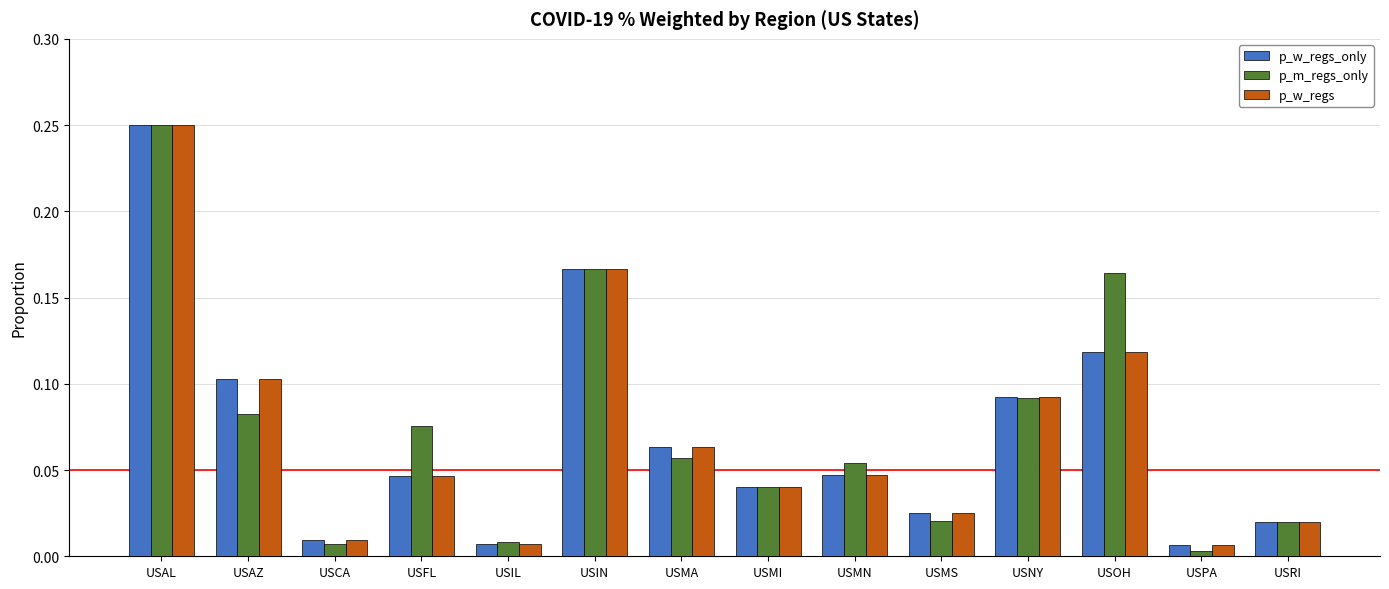

At how many categories does at least one series exceed 0?

14